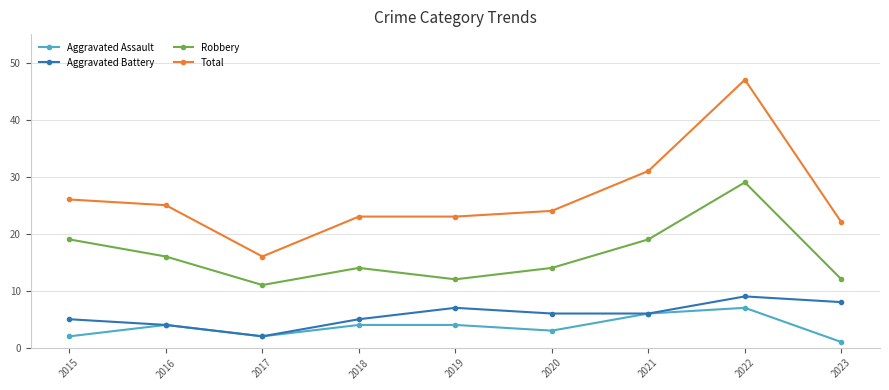

The value of Total at 2016 is 25. True or false?

True